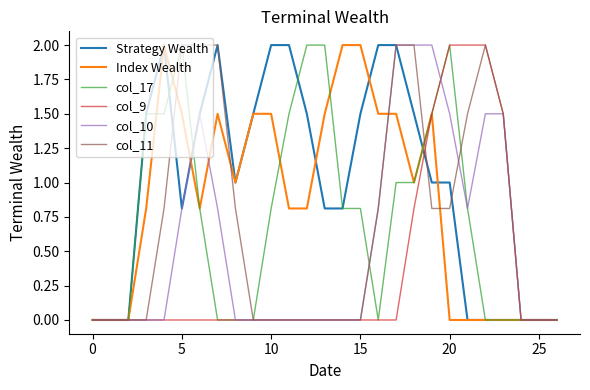

True or false: col_9 and Strategy Wealth intersect in this chart.

True